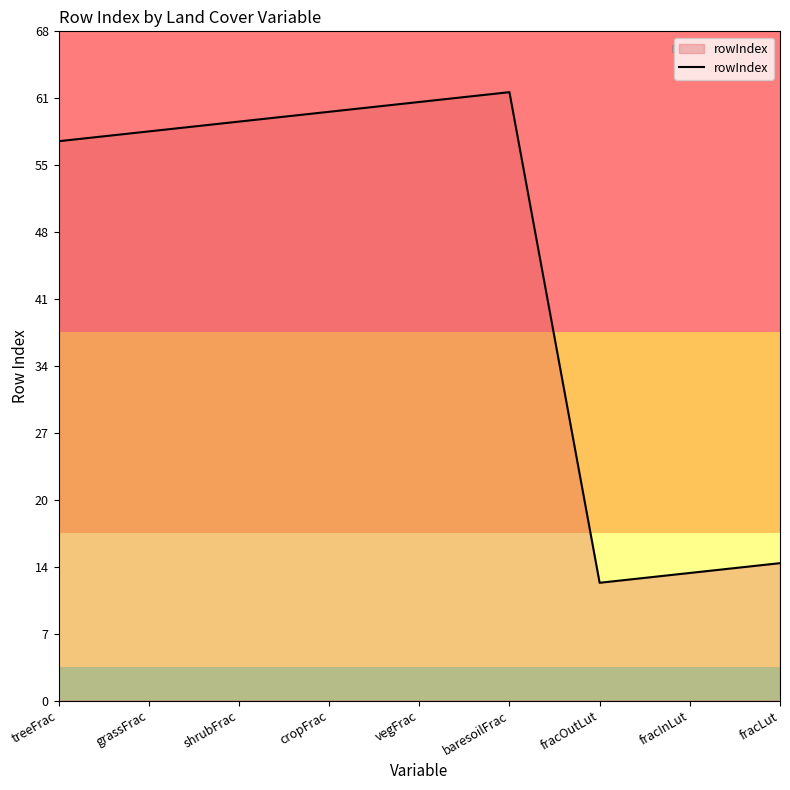

Where is the data nearest to the value 37?

treeFrac